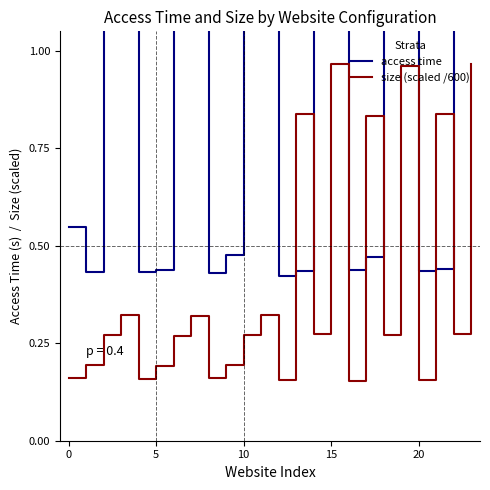

Is it true that size (scaled /600) equals 0.1 at 10?

False